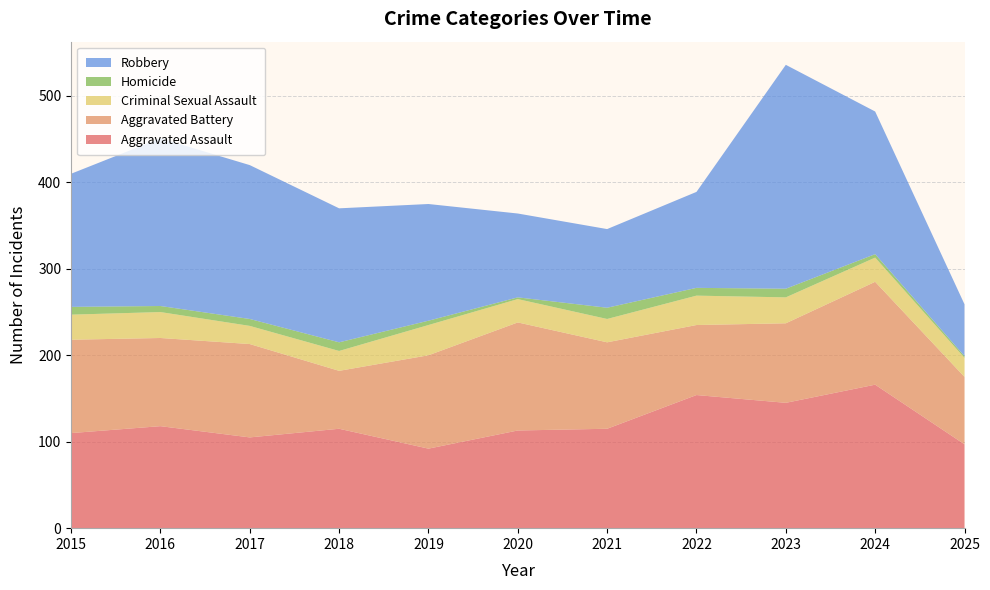

Reading left to right, what are all the values shown in this chart?

Aggravated Assault: 110	118	105	115	92	113	115	154	145	166	97
Aggravated Battery: 108	102	108	67	108	125	100	81	92	119	78
Criminal Sexual Assault: 29	30	21	23	35	27	27	34	30	28	22
Homicide: 9	7	8	10	5	2	13	9	10	4	2
Robbery: 154	194	178	155	135	97	91	111	259	165	60